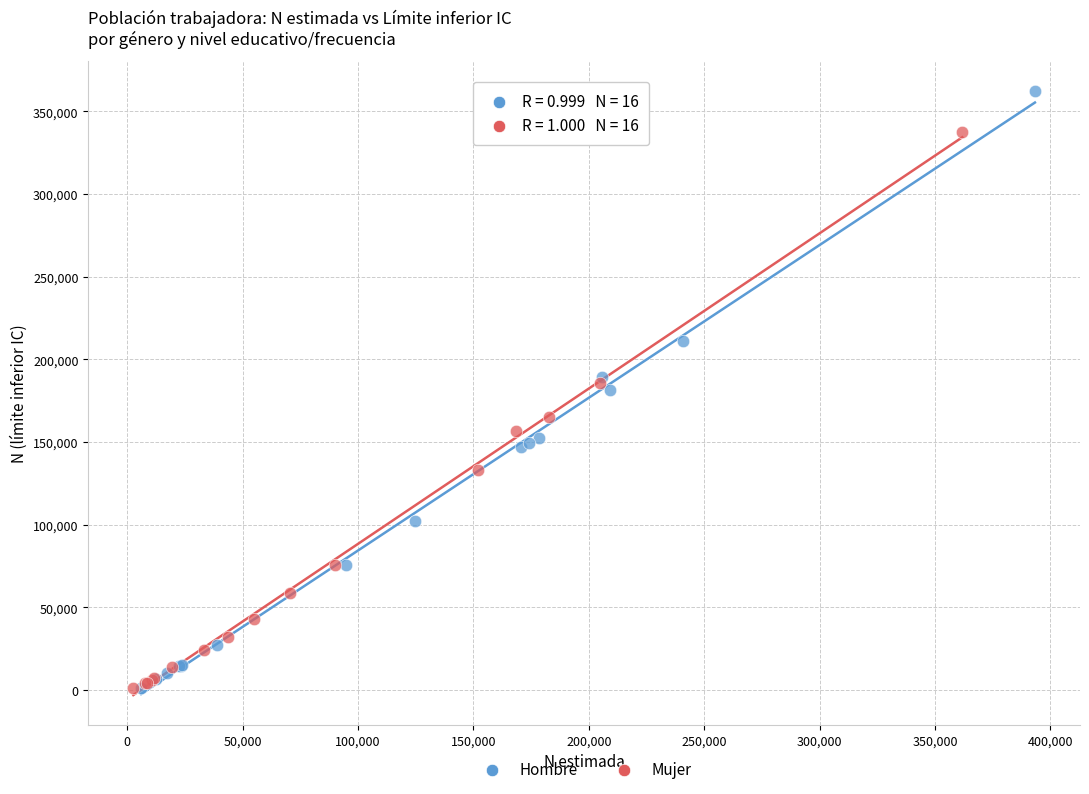

Which series contains the highest Y value?

Hombre